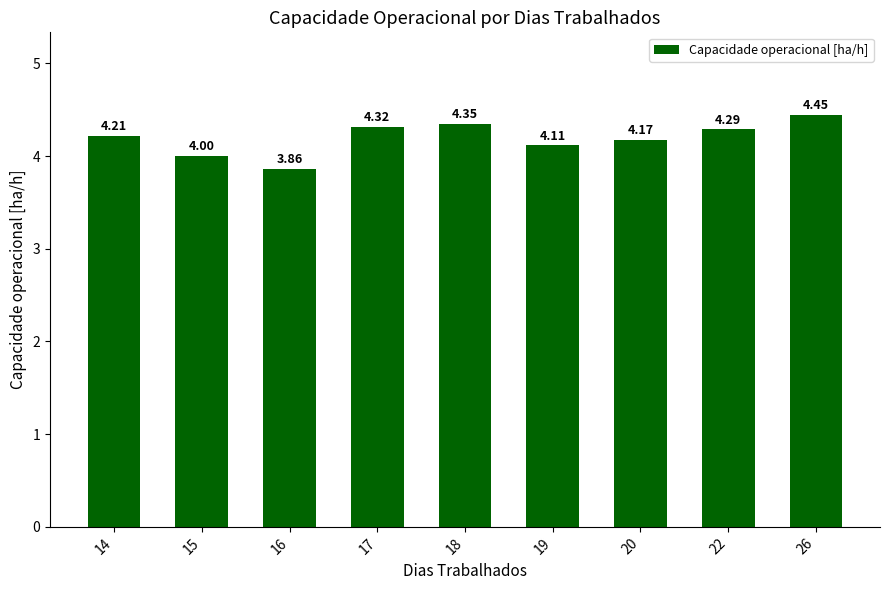

What is the difference between the maximum and minimum values?

0.6